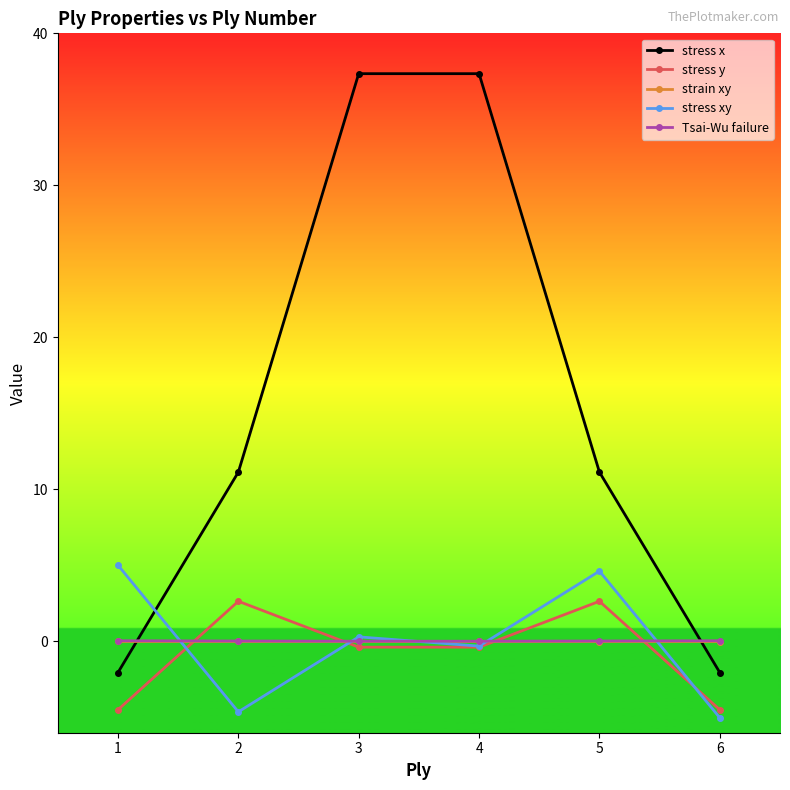

At which category does the chart reach its minimum across all series?

6